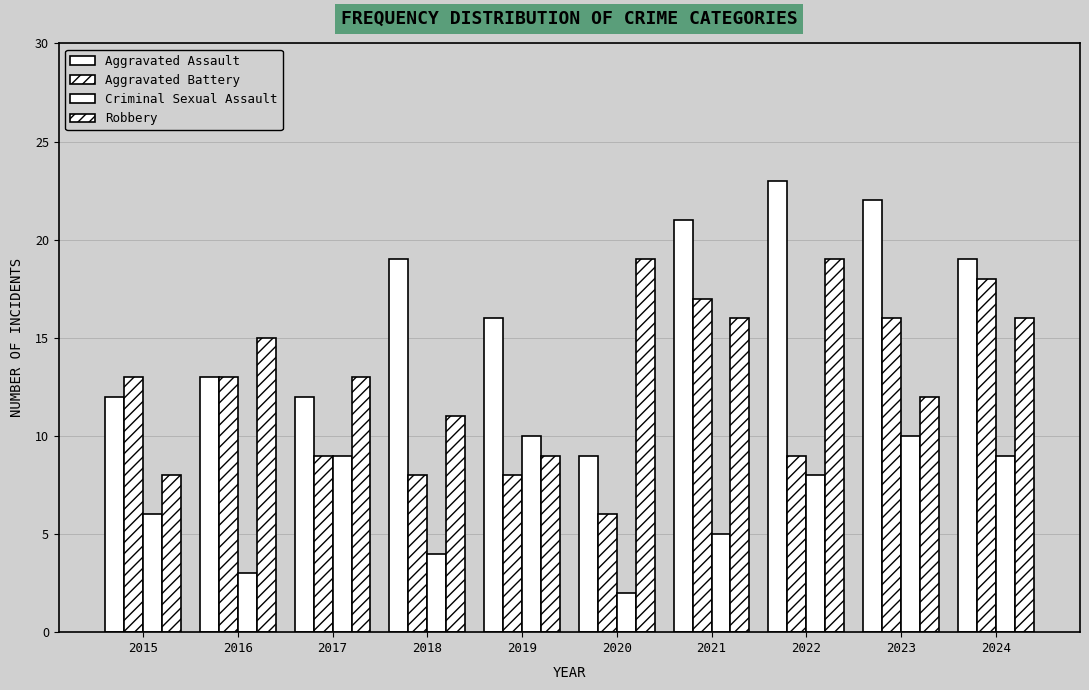

What is the sum of all Robbery values?

138